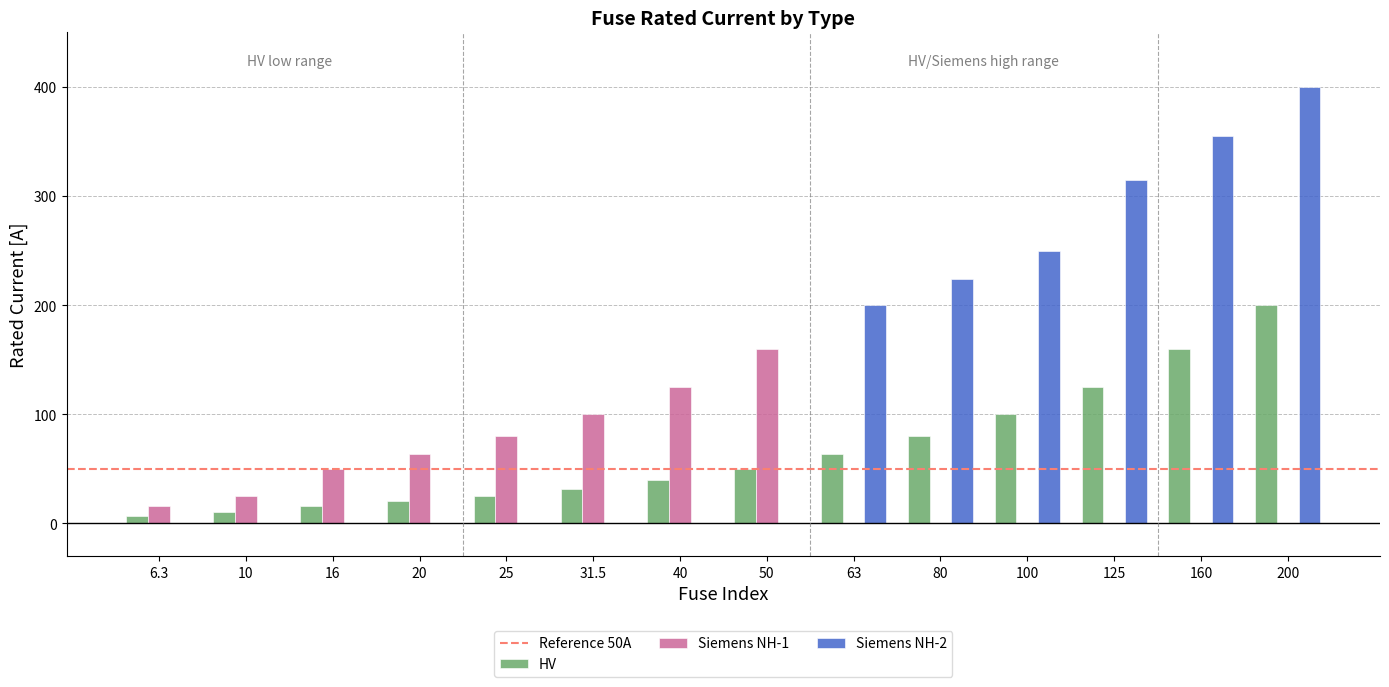

Which series changed the most between 16 and 50?

Siemens NH-1